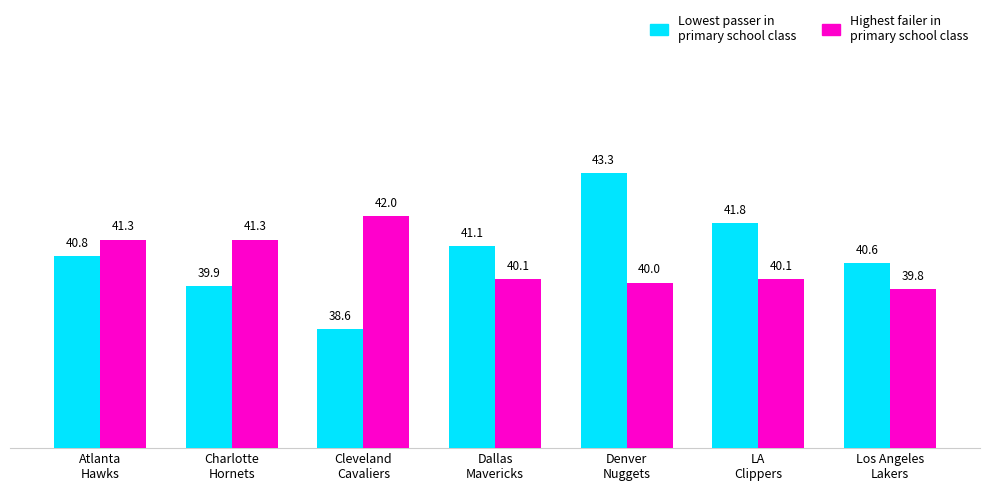

What is the minimum value shown in the chart?

38.6